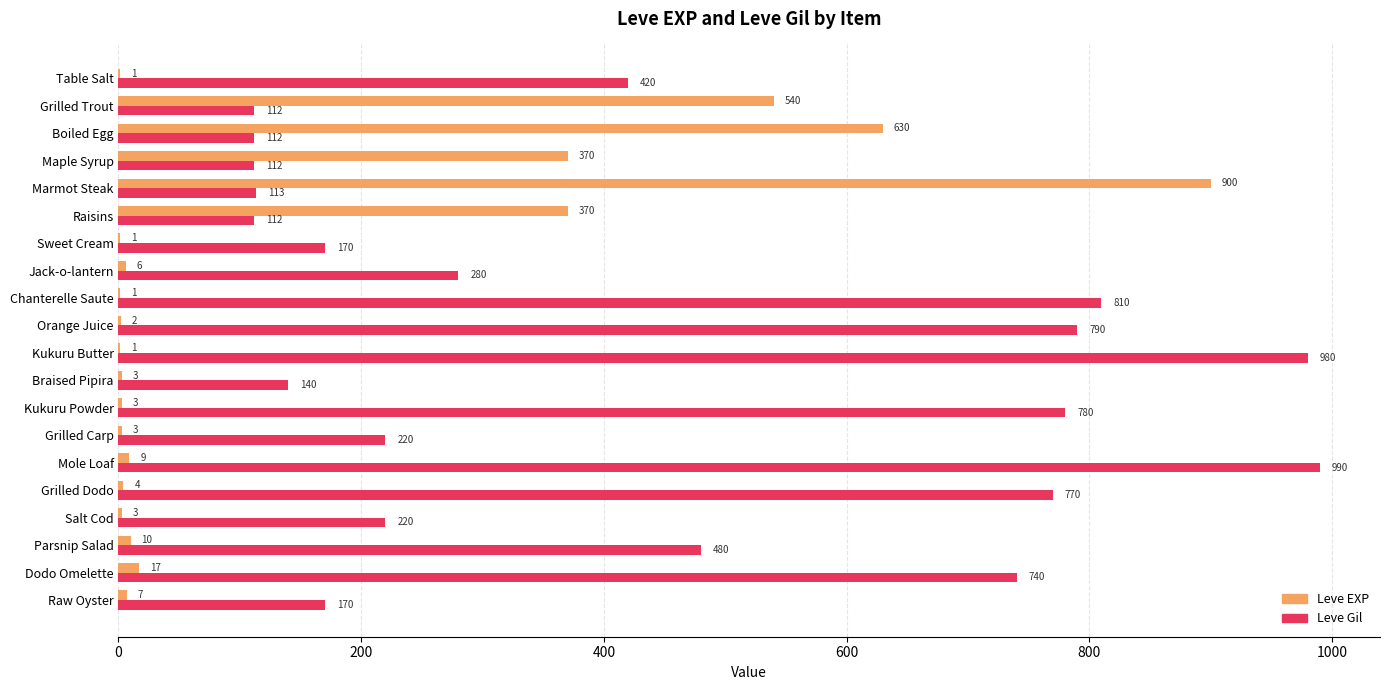

At which category is the sum across all series the highest?

Marmot Steak